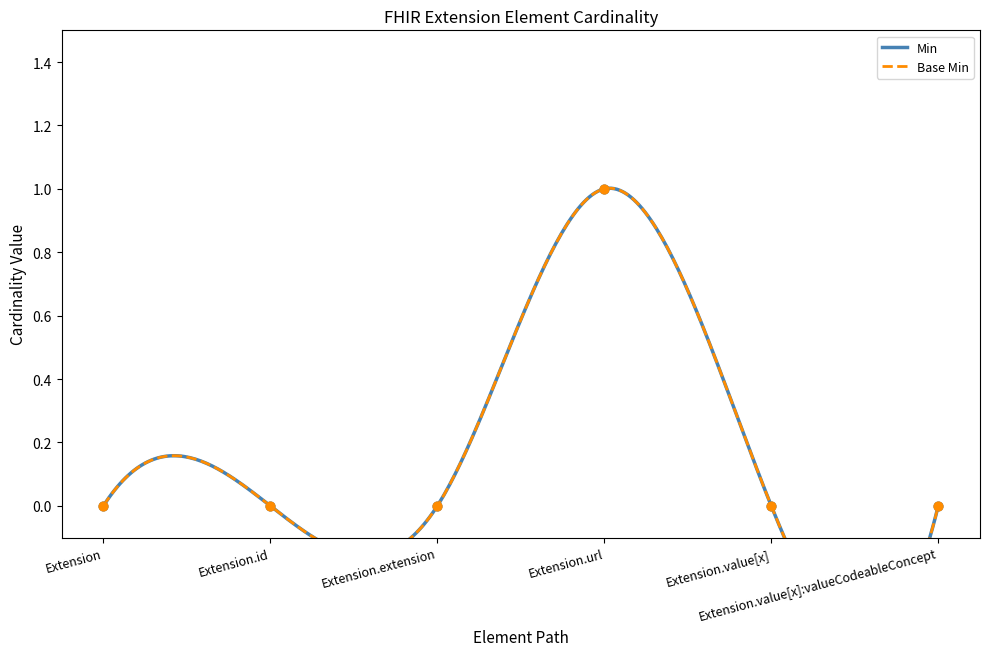

What are all the series names shown in the legend?

Min, Base Min